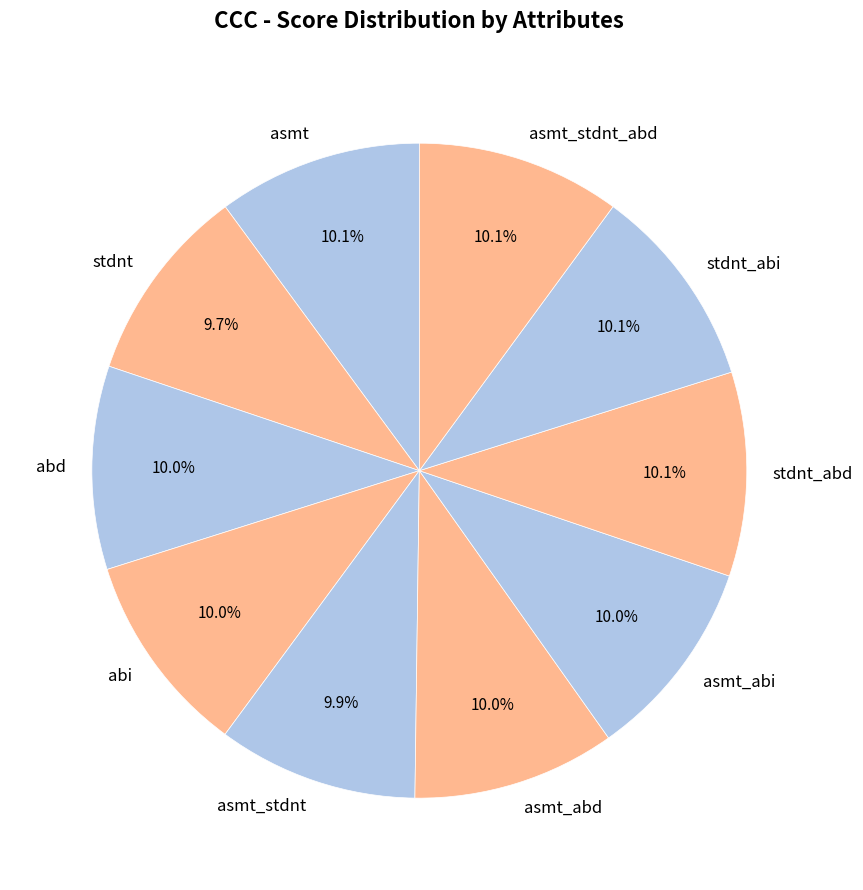

To the nearest percent, what percentage of the pie is stdnt_abi?

10%